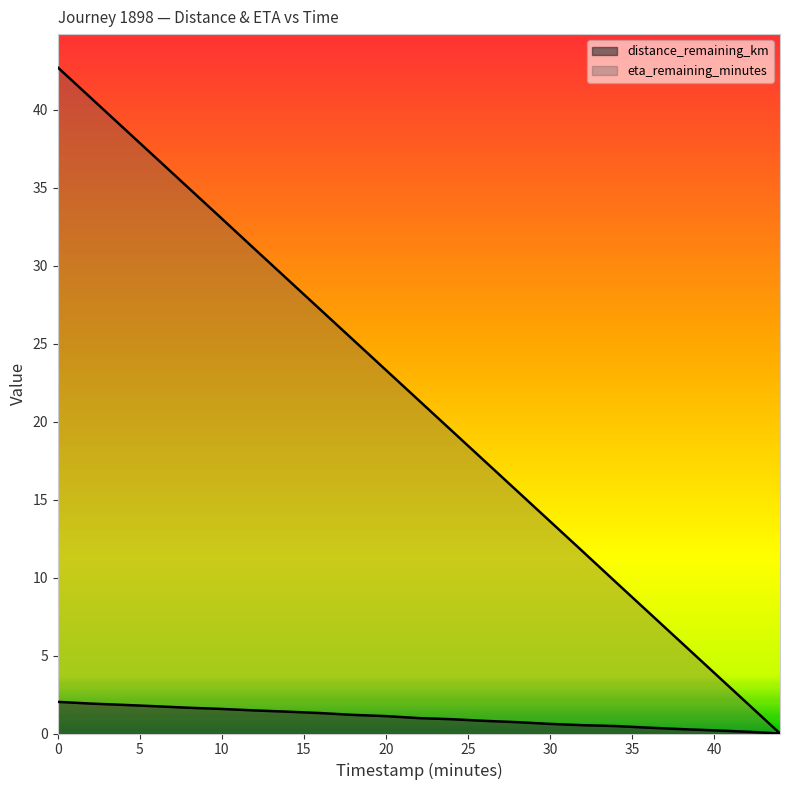

What position from the right is 40.0?

3